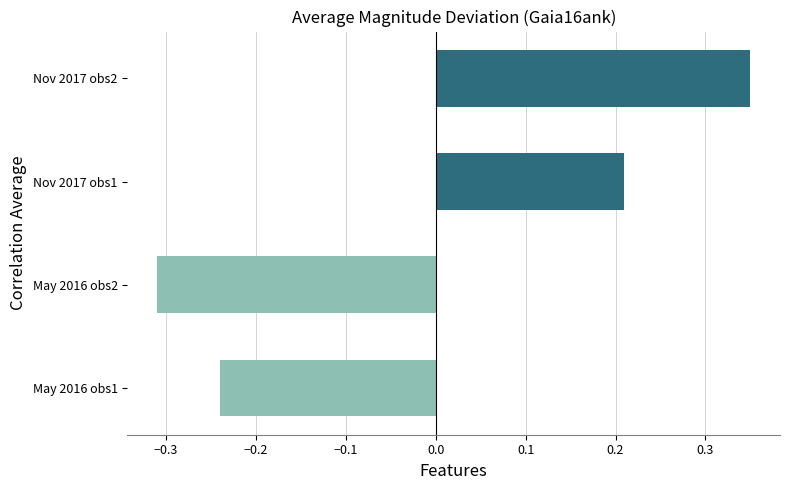

Between Nov 2017 obs2 and May 2016 obs2, which is larger?

Nov 2017 obs2